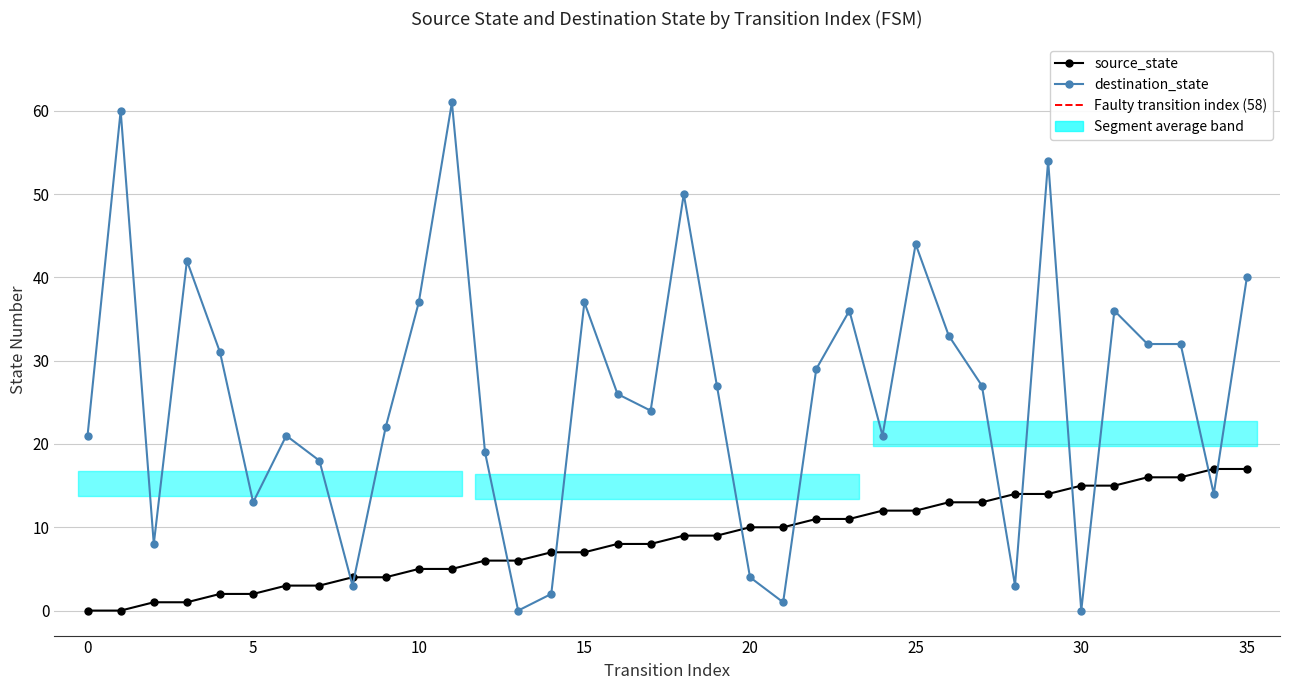

Reading left to right, transcribe all the data shown in this chart.

source_state: 0	0	1	1	2	2	3	3	4	4	5	5	6	6	7	7	8	8	9	9	10	10	11	11	12	12	13	13	14	14	15	15	16	16	17	17
destination_state: 21	60	8	42	31	13	21	18	3	22	37	61	19	0	2	37	26	24	50	27	4	1	29	36	21	44	33	27	3	54	0	36	32	32	14	40